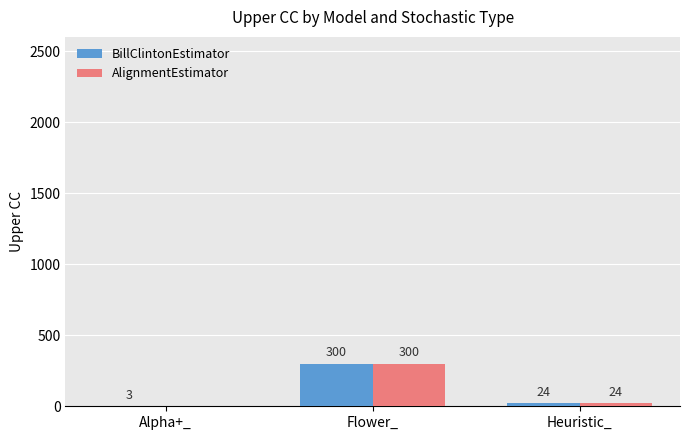

True or false: AlignmentEstimator has a value of 0 at Alpha+_.

True